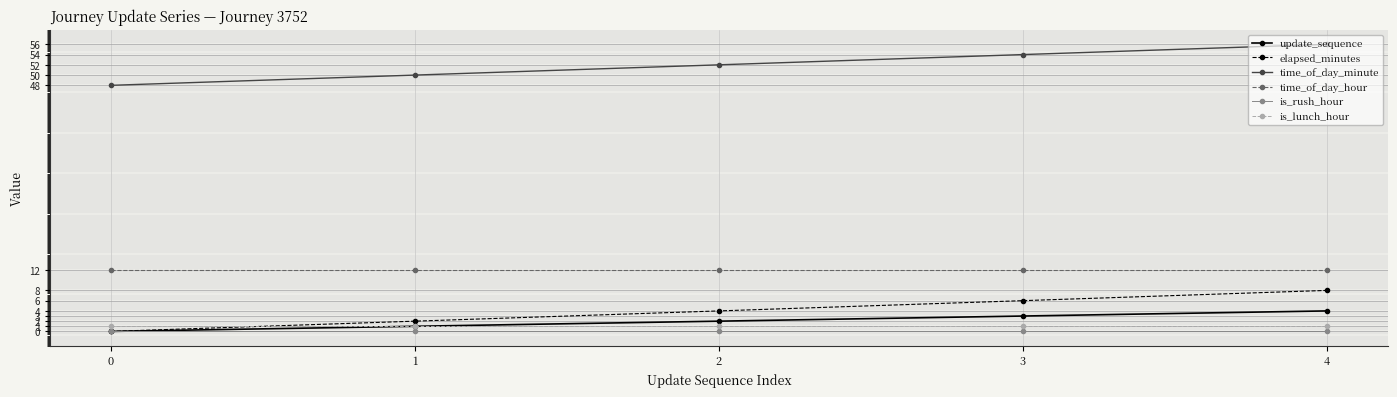

At how many categories does at least one series exceed 51?

3